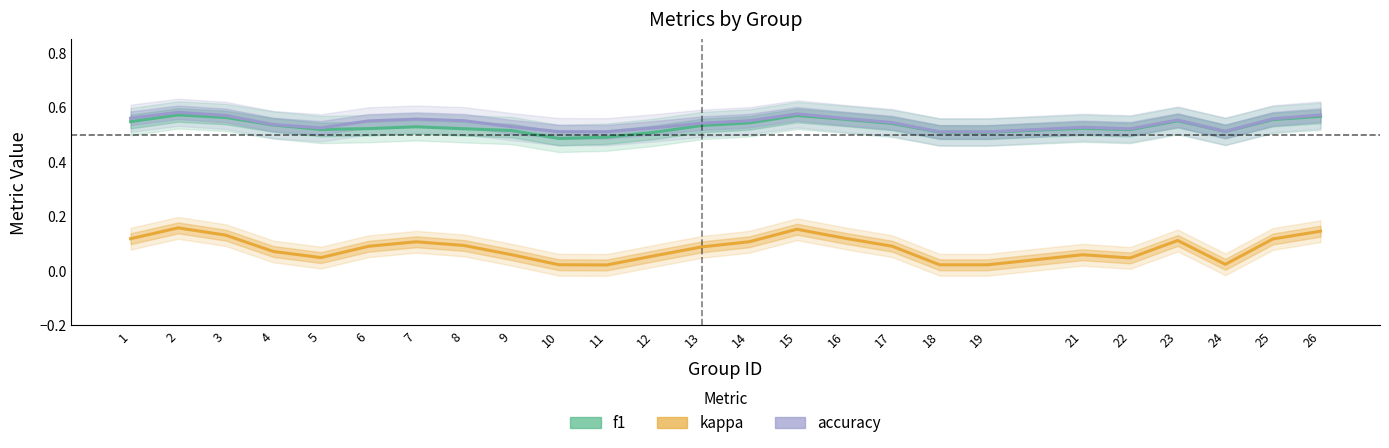

At 9, list the series in order from smallest to largest.

kappa, f1, accuracy